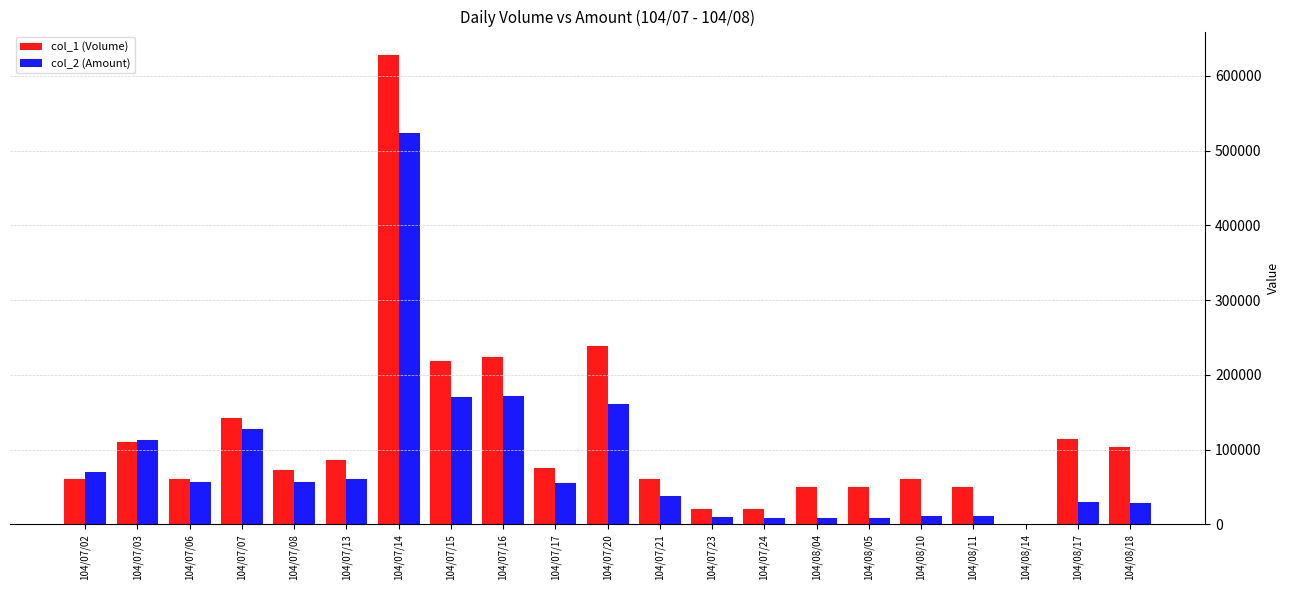

Are the bars grouped side by side (vs. stacked)?

Yes